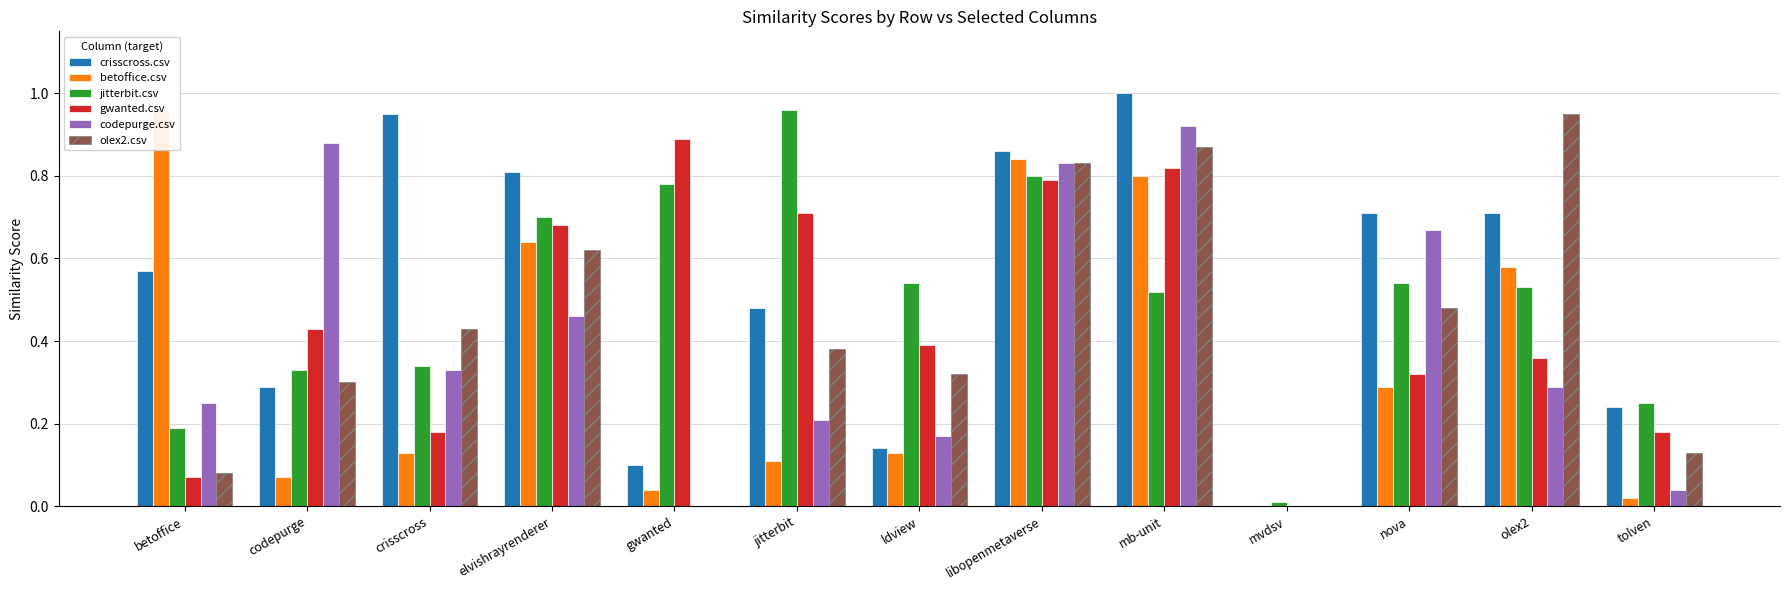

The value of crisscross.csv at betoffice is 0.4. True or false?

False